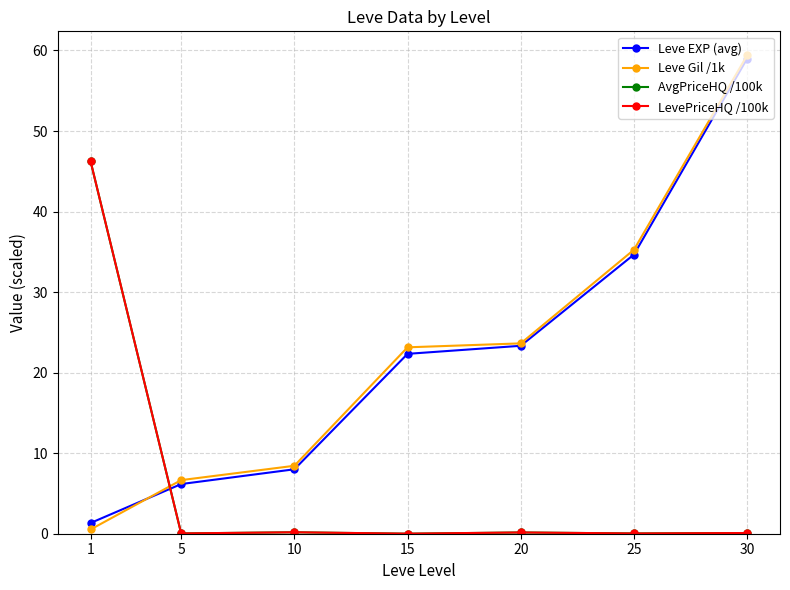

Does the chart display data point markers on the line(s)?

Yes